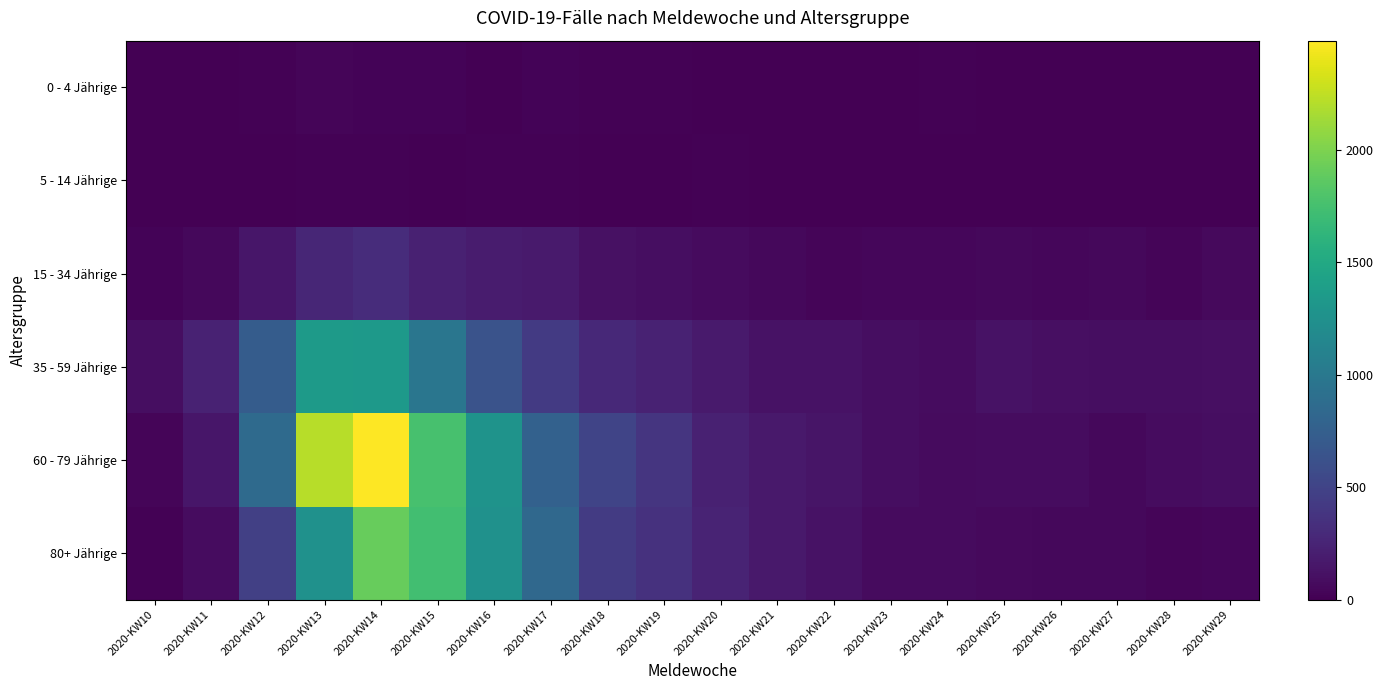

Reading right to left, list all the values displayed in this chart.

0 - 4 Jährige: 2020-KW29=9	2020-KW28=7	2020-KW27=3	2020-KW26=3	2020-KW25=5	2020-KW24=10	2020-KW23=3	2020-KW22=4	2020-KW21=4	2020-KW20=7	2020-KW19=10	2020-KW18=19	2020-KW17=20	2020-KW16=9	2020-KW15=23	2020-KW14=27	2020-KW13=32	2020-KW12=14	2020-KW11=2	2020-KW10=2
5 - 14 Jährige: 2020-KW29=5	2020-KW28=6	2020-KW27=4	2020-KW26=7	2020-KW25=3	2020-KW24=5	2020-KW23=5	2020-KW22=0	2020-KW21=2	2020-KW20=18	2020-KW19=7	2020-KW18=8	2020-KW17=15	2020-KW16=13	2020-KW15=9	2020-KW14=17	2020-KW13=16	2020-KW12=5	2020-KW11=2	2020-KW10=3
15 - 34 Jährige: 2020-KW29=61	2020-KW28=35	2020-KW27=55	2020-KW26=46	2020-KW25=50	2020-KW24=48	2020-KW23=39	2020-KW22=38	2020-KW21=51	2020-KW20=77	2020-KW19=92	2020-KW18=109	2020-KW17=184	2020-KW16=192	2020-KW15=225	2020-KW14=311	2020-KW13=263	2020-KW12=154	2020-KW11=55	2020-KW10=23
35 - 59 Jährige: 2020-KW29=106	2020-KW28=97	2020-KW27=92	2020-KW26=104	2020-KW25=117	2020-KW24=83	2020-KW23=94	2020-KW22=123	2020-KW21=121	2020-KW20=180	2020-KW19=237	2020-KW18=288	2020-KW17=420	2020-KW16=633	2020-KW15=979	2020-KW14=1344	2020-KW13=1358	2020-KW12=727	2020-KW11=239	2020-KW10=89
60 - 79 Jährige: 2020-KW29=91	2020-KW28=80	2020-KW27=54	2020-KW26=78	2020-KW25=82	2020-KW24=70	2020-KW23=91	2020-KW22=139	2020-KW21=169	2020-KW20=233	2020-KW19=382	2020-KW18=513	2020-KW17=771	2020-KW16=1276	2020-KW15=1765	2020-KW14=2486	2020-KW13=2218	2020-KW12=860	2020-KW11=155	2020-KW10=37
80+ Jährige: 2020-KW29=48	2020-KW28=31	2020-KW27=53	2020-KW26=57	2020-KW25=62	2020-KW24=72	2020-KW23=76	2020-KW22=117	2020-KW21=166	2020-KW20=251	2020-KW19=352	2020-KW18=429	2020-KW17=836	2020-KW16=1257	2020-KW15=1735	2020-KW14=1909	2020-KW13=1259	2020-KW12=471	2020-KW11=78	2020-KW10=11